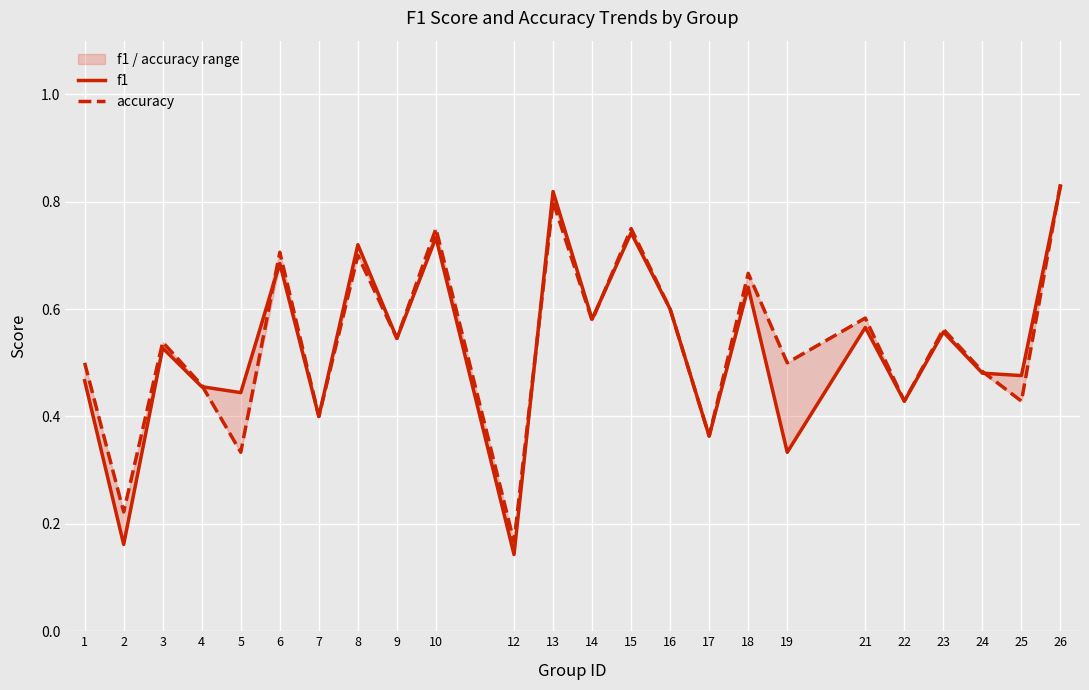

What is the value of the f1 point at the 6th from the left?

0.7